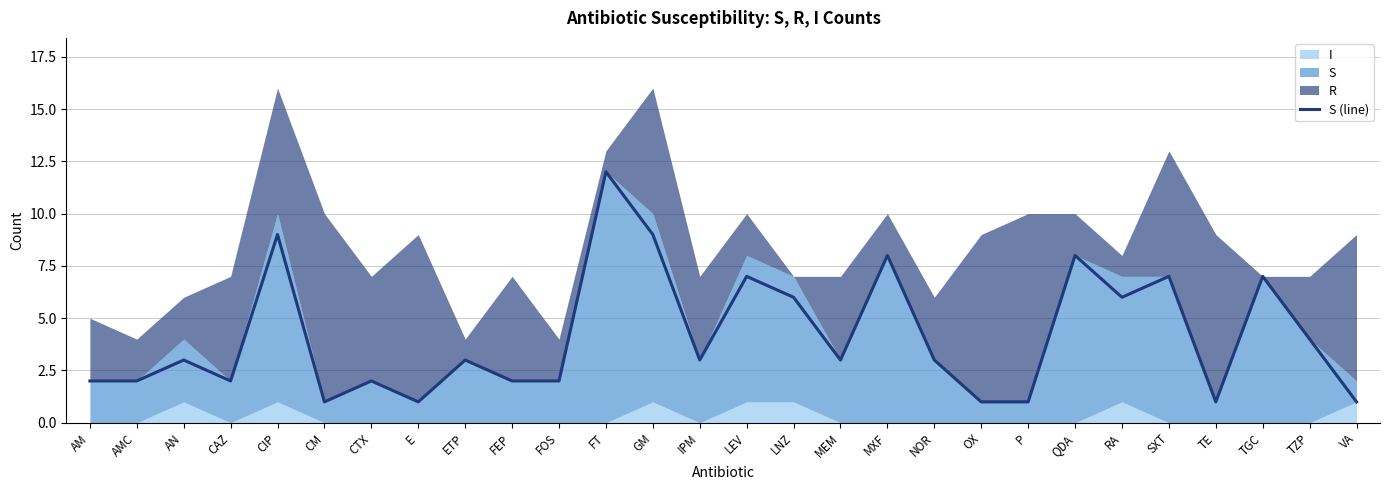

Rank the categories by value from highest to lowest.

FT, CIP, GM, MXF, QDA, LEV, SXT, TGC, LNZ, RA, TZP, AN, ETP, IPM, MEM, NOR, AM, AMC, CAZ, CTX, FEP, FOS, CM, E, OX, P, TE, VA